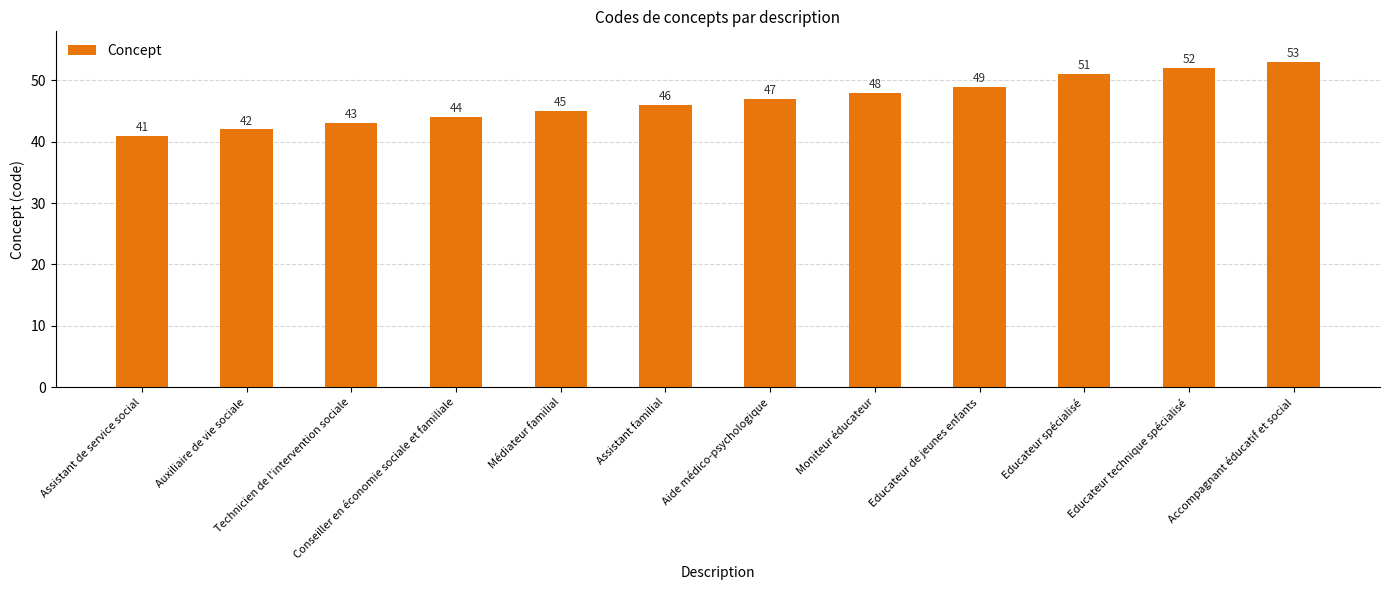

List the labels in order of value, smallest first.

Assistant de service social, Auxiliaire de vie sociale, Technicien de l'intervention sociale, Conseiller en économie sociale et familiale, Médiateur familial, Assistant familial, Aide médico-psychologique, Moniteur éducateur, Educateur de jeunes enfants, Educateur spécialisé, Educateur technique spécialisé, Accompagnant éducatif et social